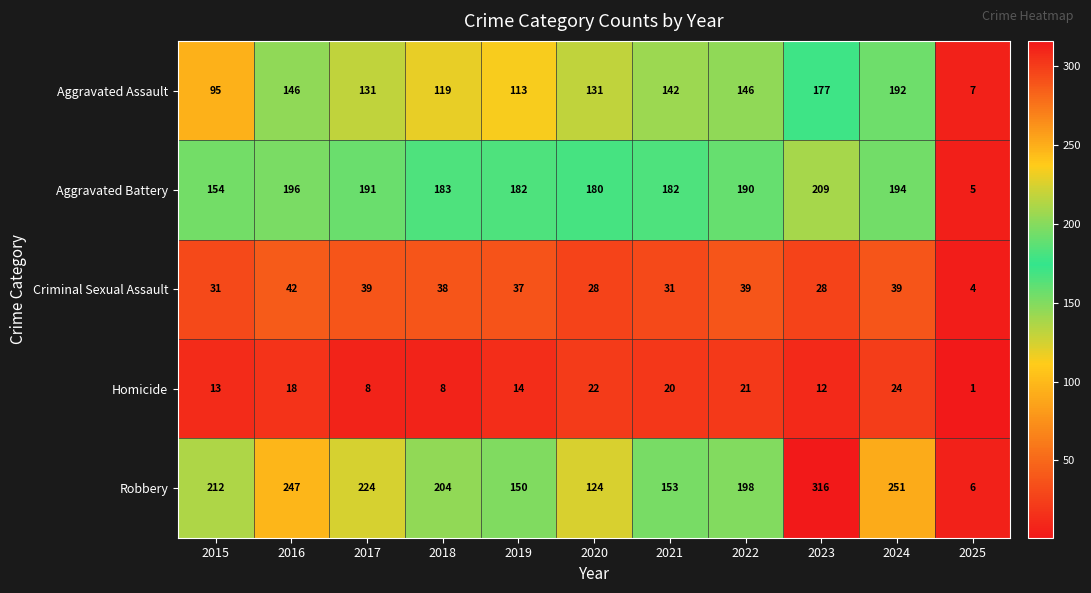

What is the difference between the highest and lowest values at 2025?

6